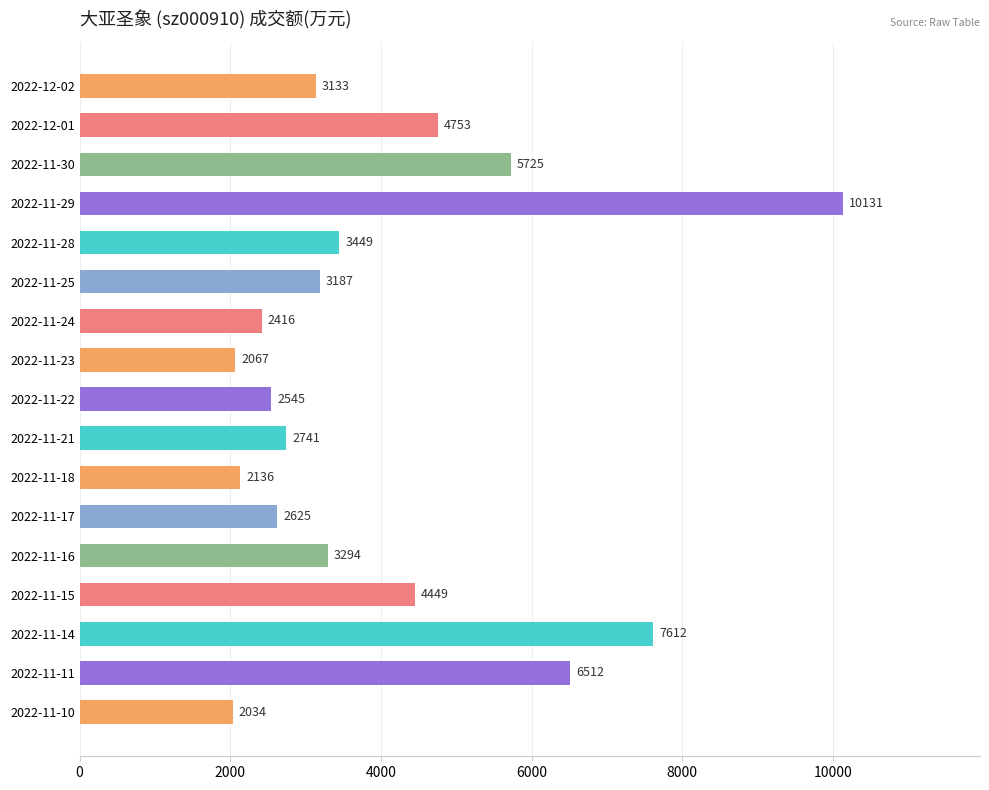

How many categories are shown in the chart?

17